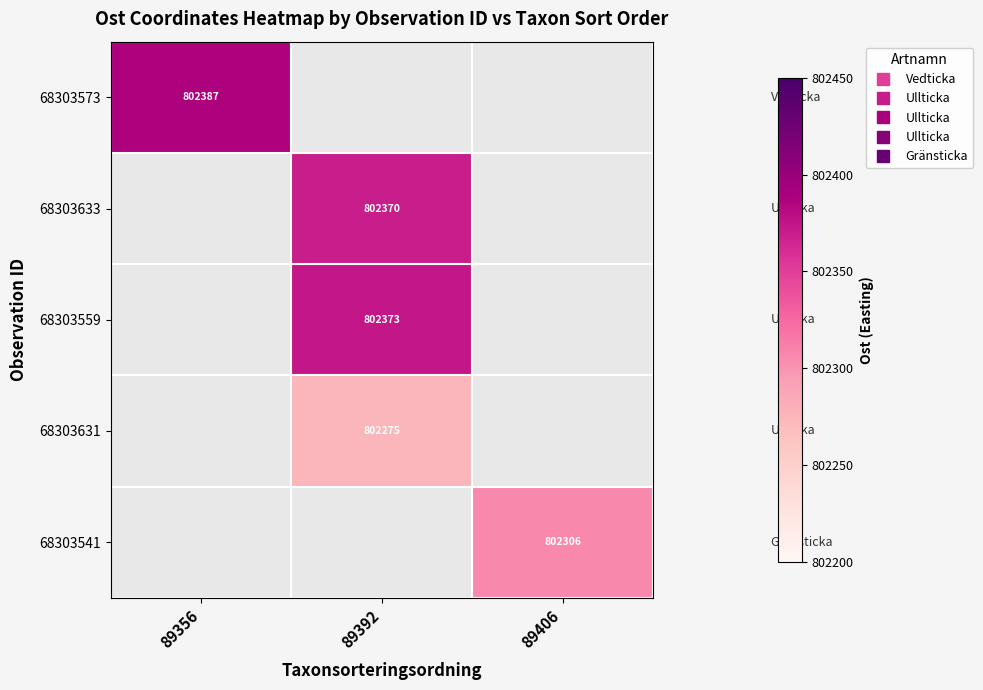

Reading left to right, list all the values displayed in this chart.

row_0: 802386.8	0.0	0.0
row_1: 0.0	802369.8	0.0
row_2: 0.0	802373.0	0.0
row_3: 0.0	802274.9	0.0
row_4: 0.0	0.0	802306.2